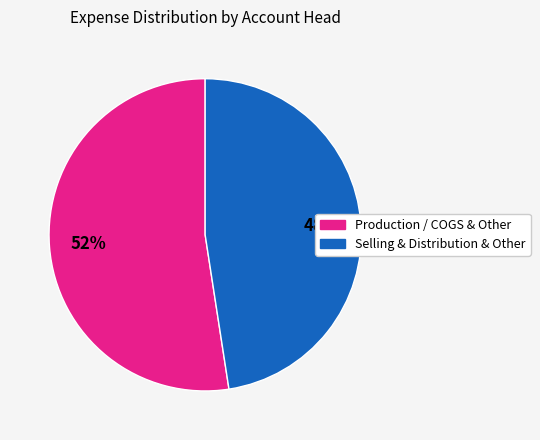

To the nearest percent, what is the average slice percentage?

50%